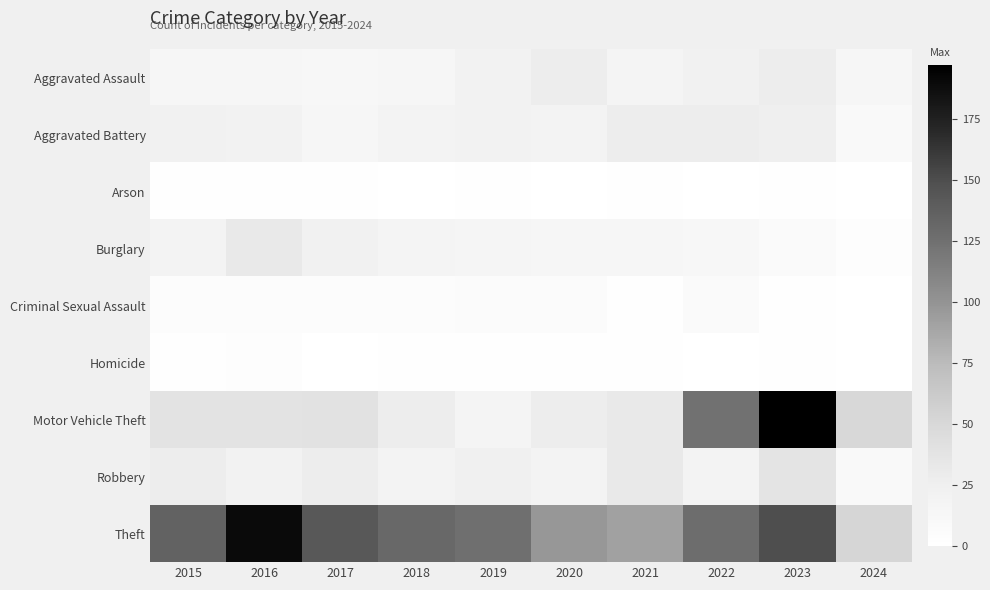

Reading left to right, list all the values displayed in this chart.

Aggravated Assault: 2015=15	2016=15	2017=12	2018=15	2019=21	2020=27	2021=17	2022=22	2023=28	2024=15
Aggravated Battery: 2015=22	2016=21	2017=15	2018=20	2019=21	2020=20	2021=28	2022=27	2023=26	2024=9
Arson: 2015=1	2016=1	2017=2	2018=0	2019=1	2020=0	2021=2	2022=0	2023=1	2024=0
Burglary: 2015=20	2016=32	2017=22	2018=17	2019=16	2020=15	2021=14	2022=12	2023=7	2024=3
Criminal Sexual Assault: 2015=5	2016=4	2017=5	2018=5	2019=6	2020=6	2021=2	2022=7	2023=1	2024=0
Homicide: 2015=2	2016=3	2017=0	2018=1	2019=1	2020=1	2021=2	2022=0	2023=1	2024=0
Motor Vehicle Theft: 2015=38	2016=38	2017=39	2018=27	2019=17	2020=27	2021=32	2022=124	2023=197	2024=50
Robbery: 2015=27	2016=21	2017=28	2018=20	2019=24	2020=20	2021=32	2022=20	2023=37	2024=9
Theft: 2015=135	2016=190	2017=143	2018=131	2019=126	2020=97	2021=91	2022=127	2023=150	2024=52